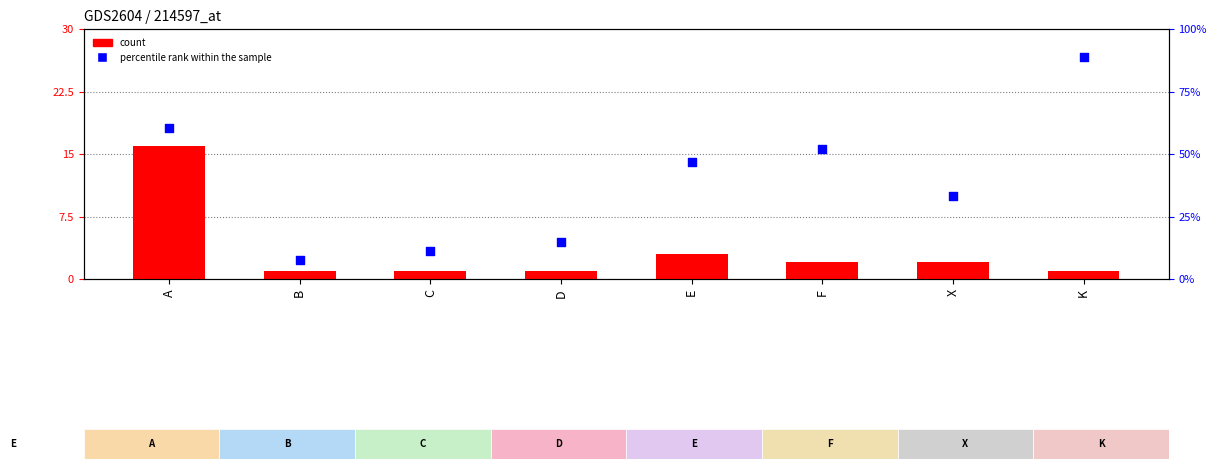

At how many categories does at least one series exceed 29?

5